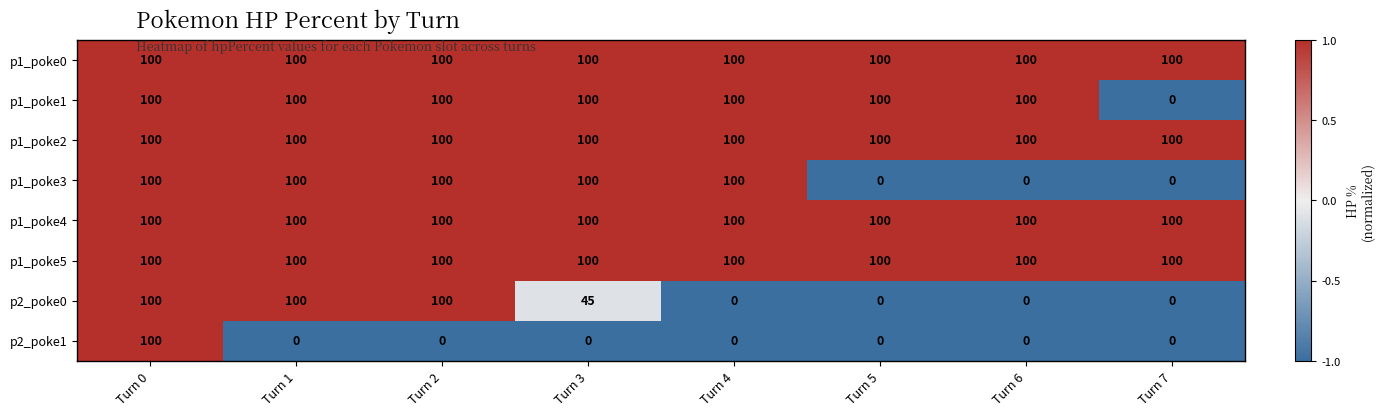

What is the maximum value shown in the chart?

100